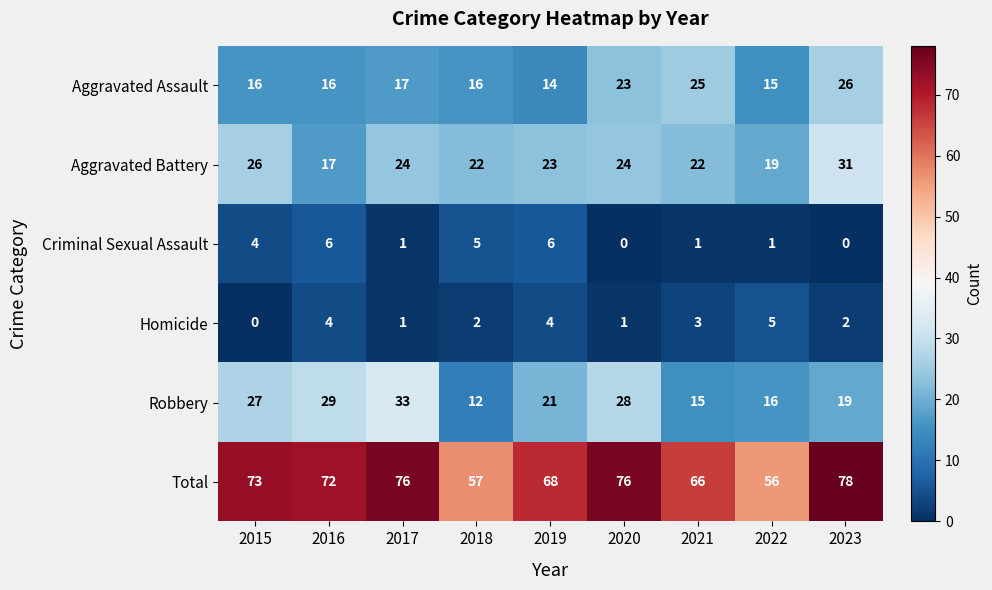

What is the average value of the Aggravated Battery series?

23